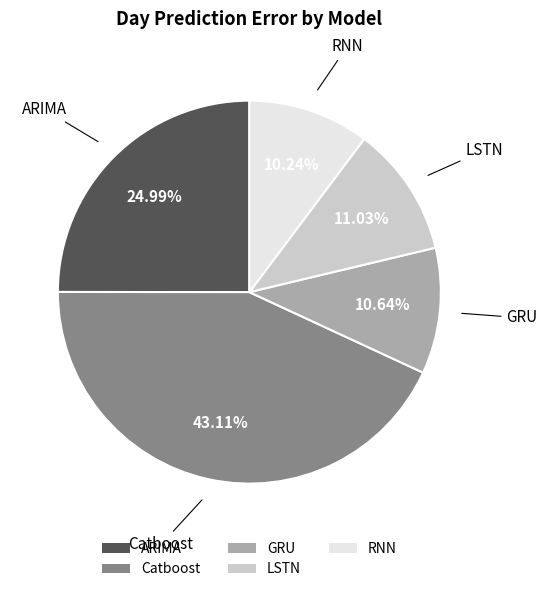

Count the number of slices in the pie.

5